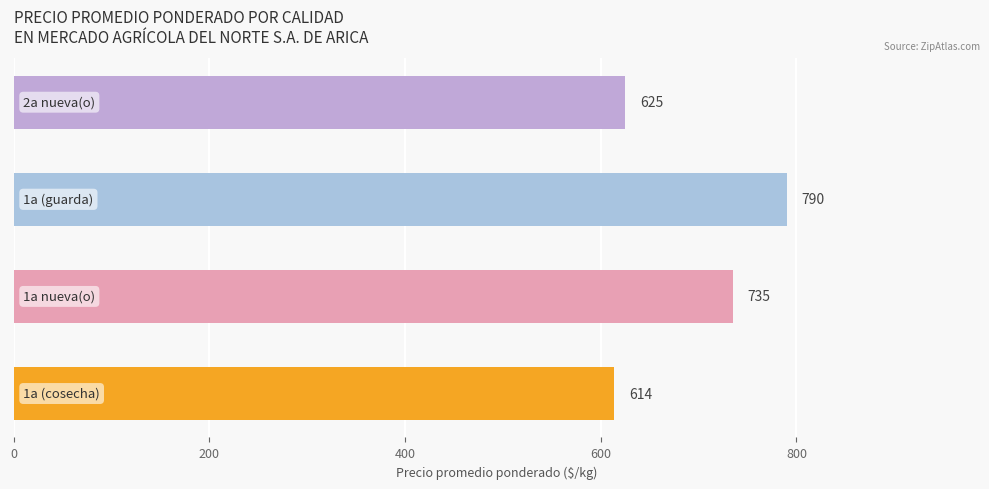

What is the maximum value shown in the chart?

790